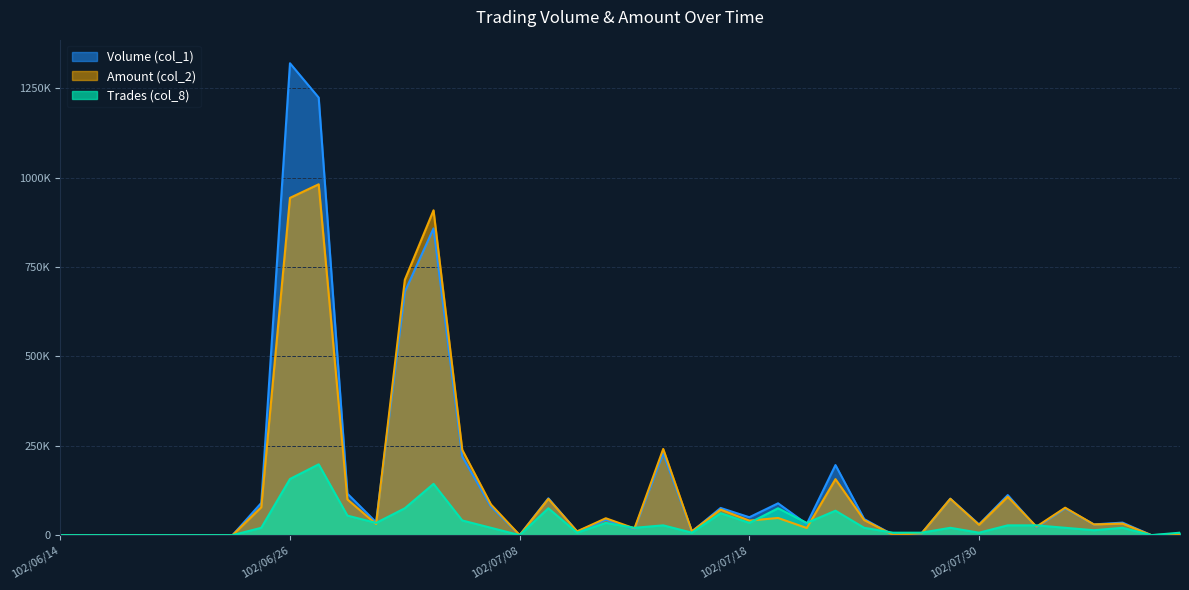

What is the sum of the Amount (col_2) values at 102/06/28 and 102/08/07?

99840.0